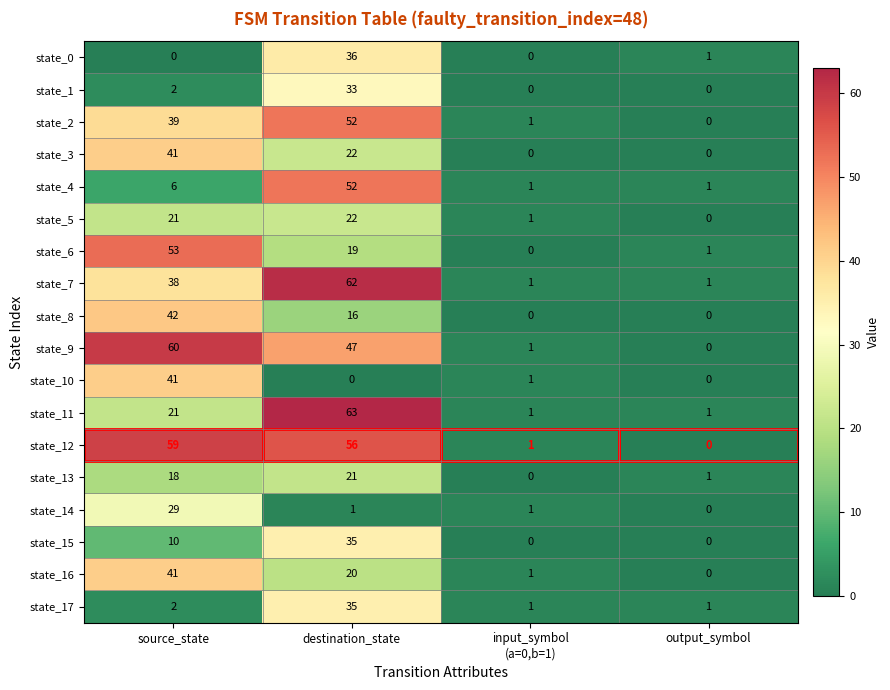

What is the sum of the state_14 values at source_state and destination_state?

30